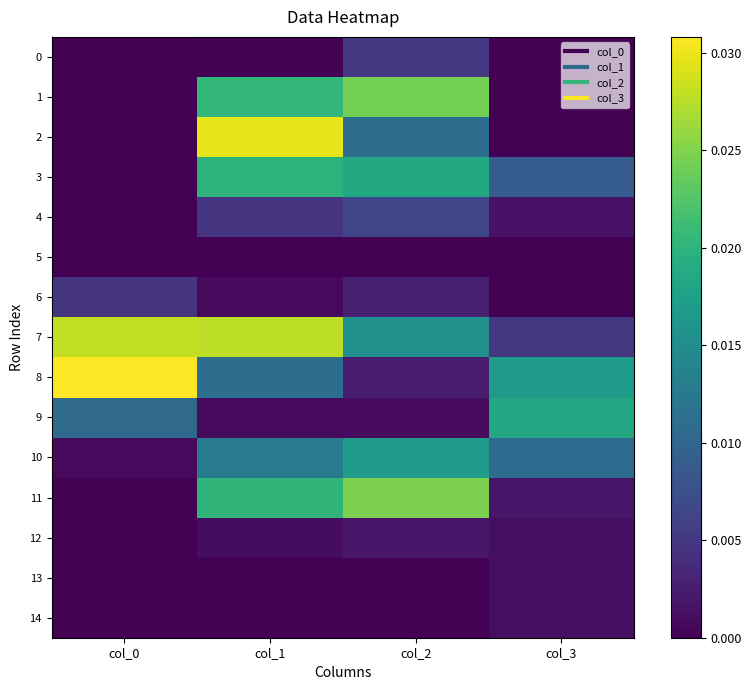

At col_3, list the series in order from smallest to largest.

0, 1, 5, 2, 6, 14, 12, 13, 4, 11, 7, 3, 10, 8, 9